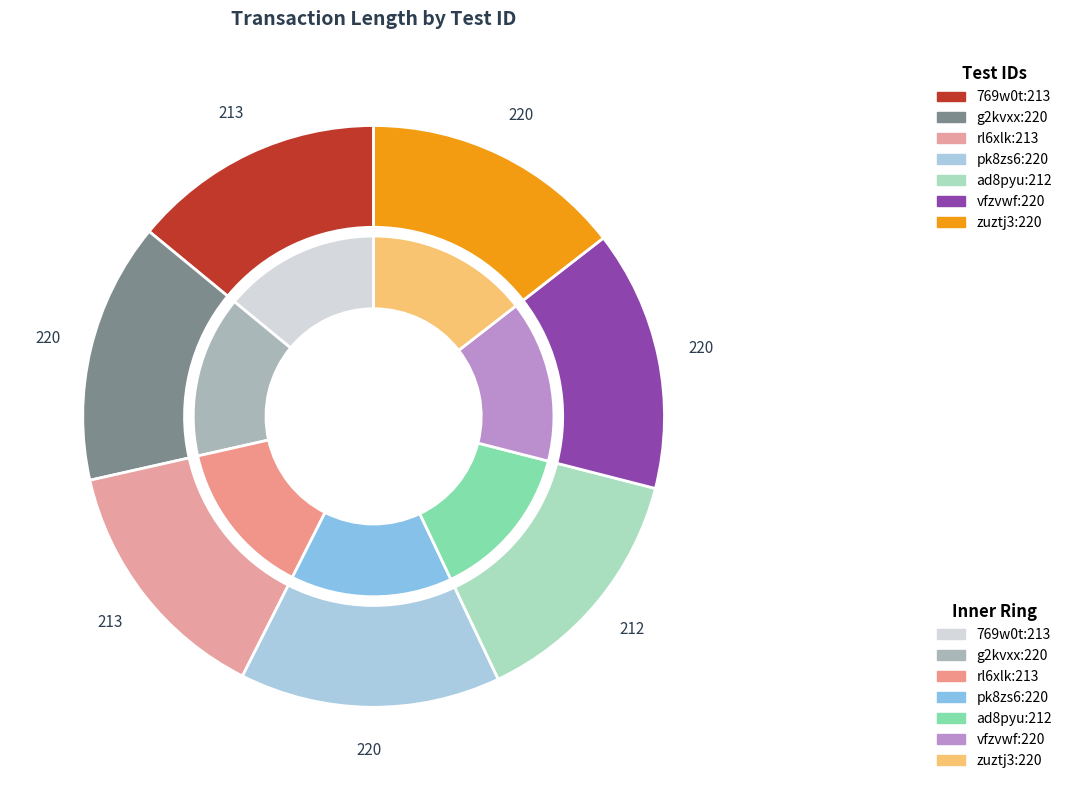

Does g2kvxx represent more than half of the total?

No